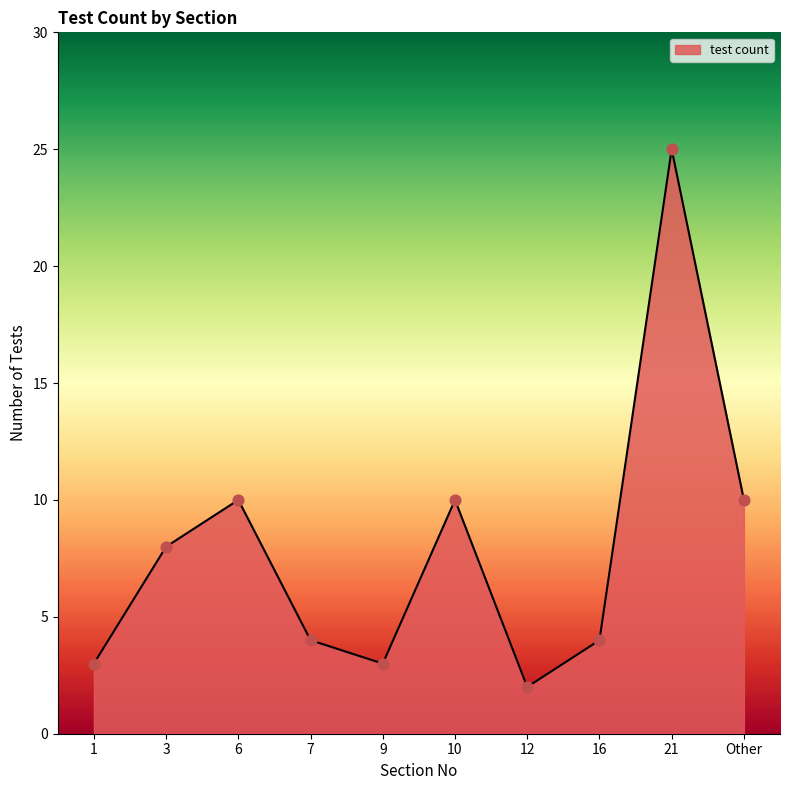

Between 7 and 21, which is larger?

21